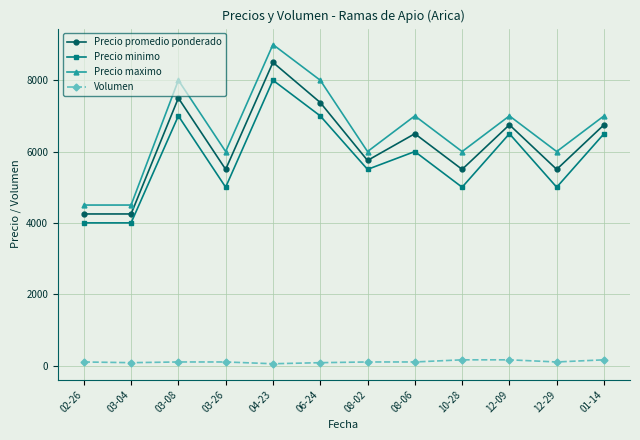

What is the difference between the Precio promedio ponderado values at 03-26 and 12-09?

1250